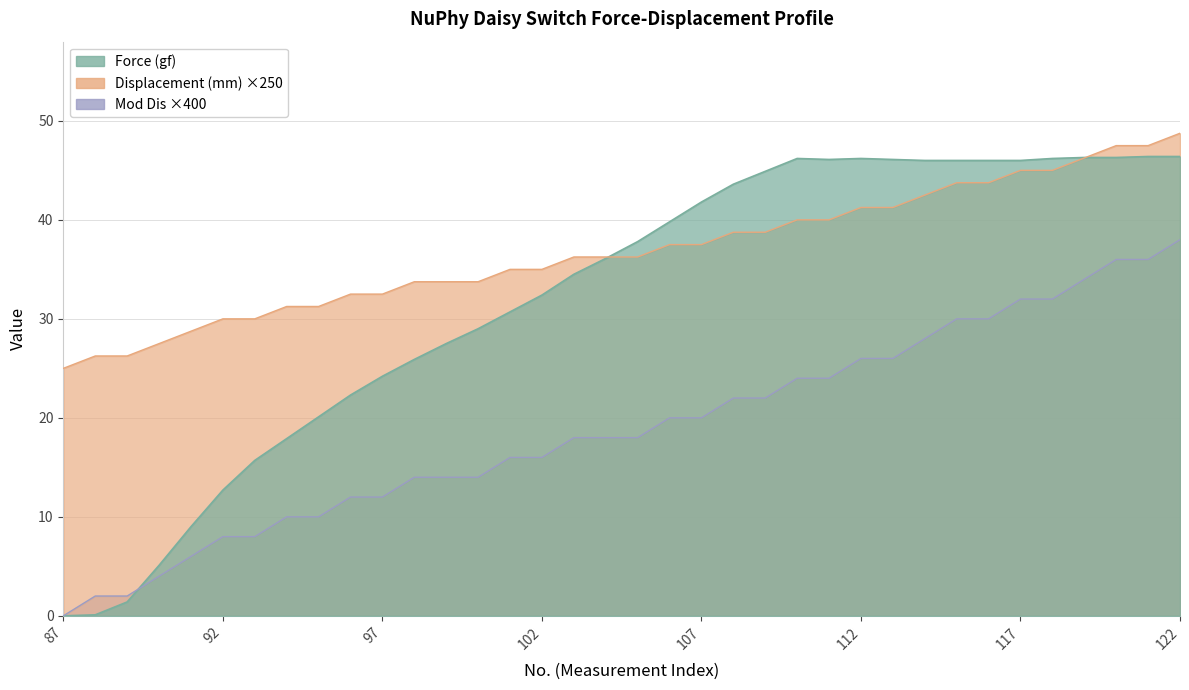

True or false: Force (gf) and Displacement (mm) intersect in this chart.

True